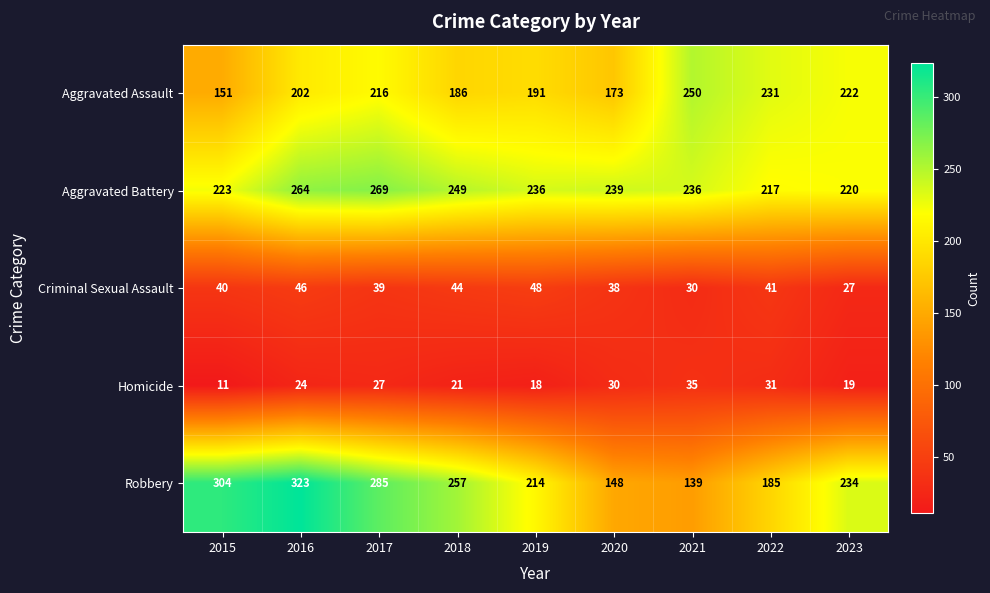

True or false: Aggravated Assault has a value of 311 at 2022.

False